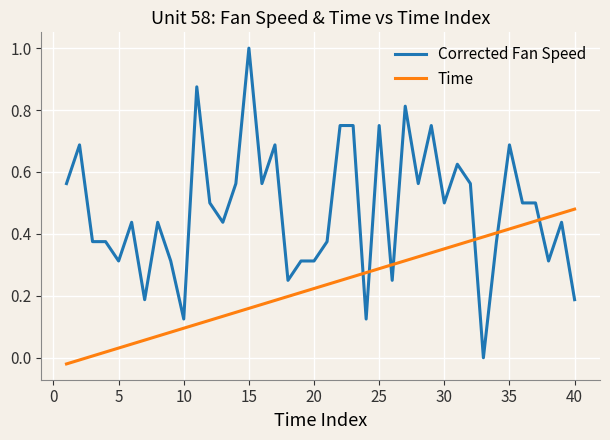

Which series has the largest total across all categories?

Corrected Fan Speed